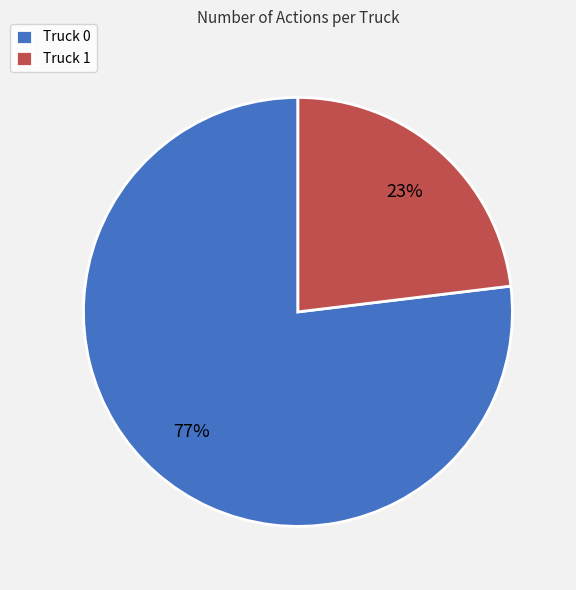

Is there any slice that represents more than half of the pie?

Yes